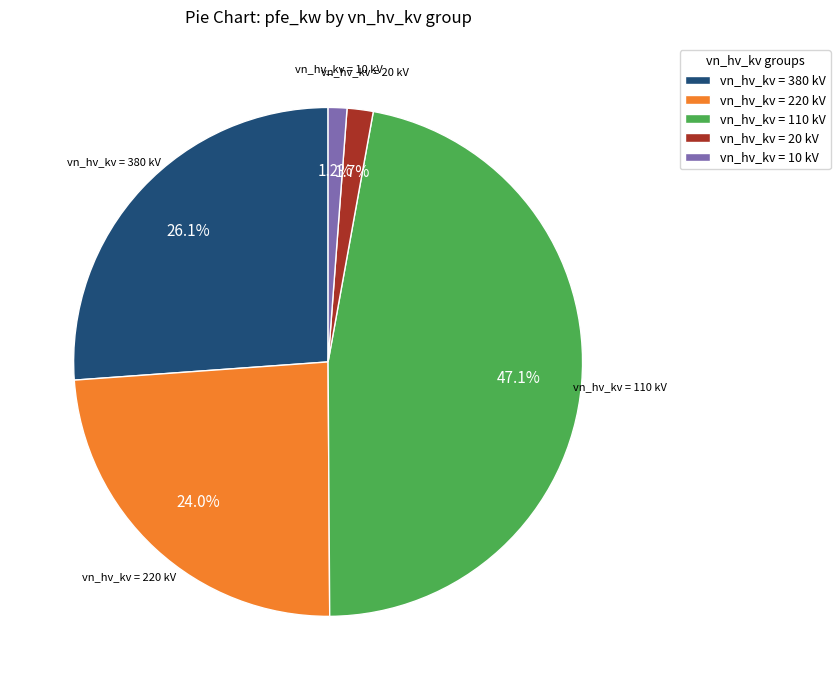

Is there a majority slice in this chart?

No